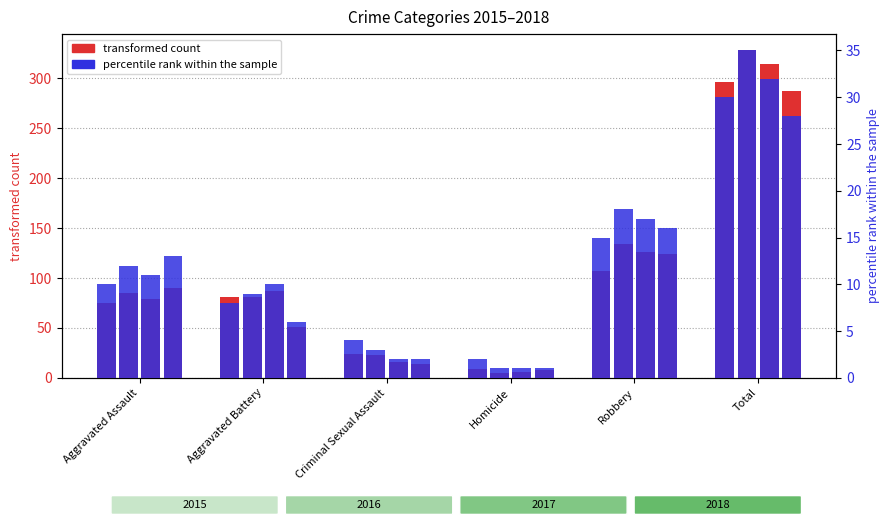

True or false: percentile rank within the sample (2015) has a value of 15 at Aggravated Assault.

False